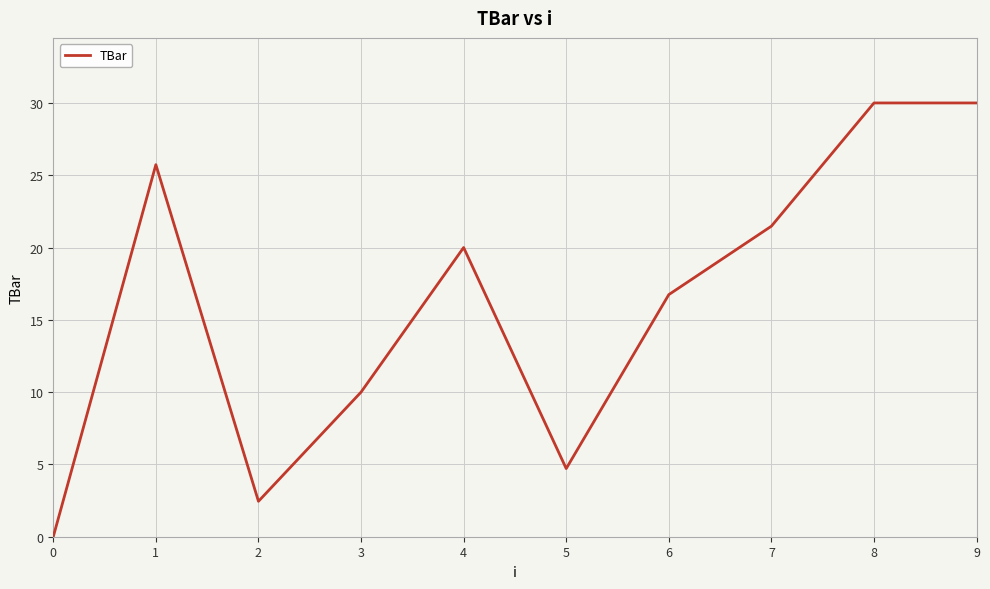

Where is the first local minimum?

2